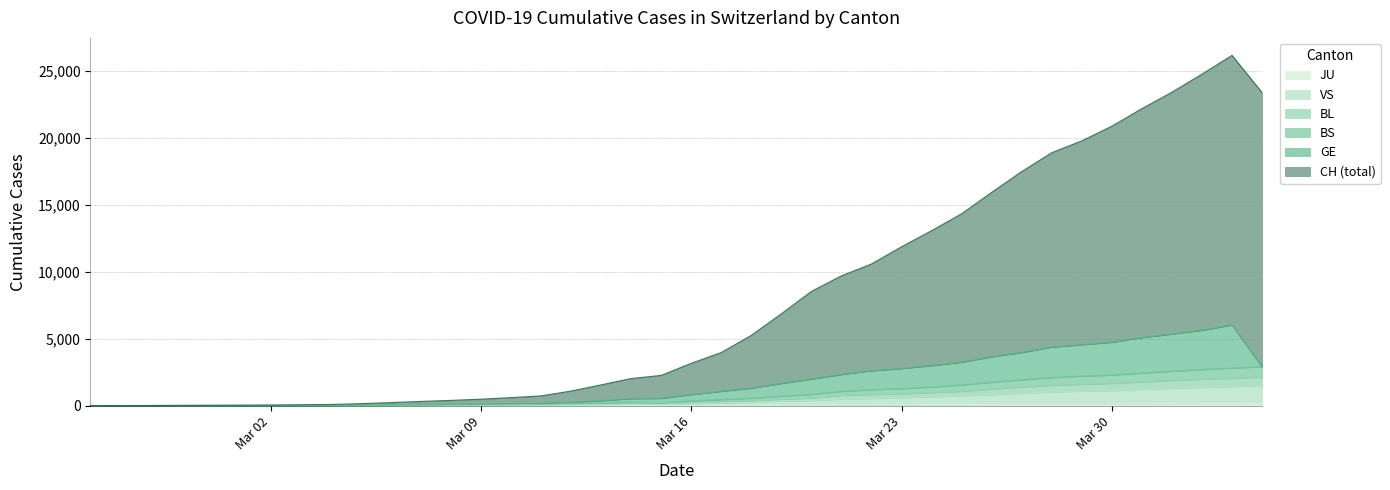

True or false: BL and BS cross at least once.

False